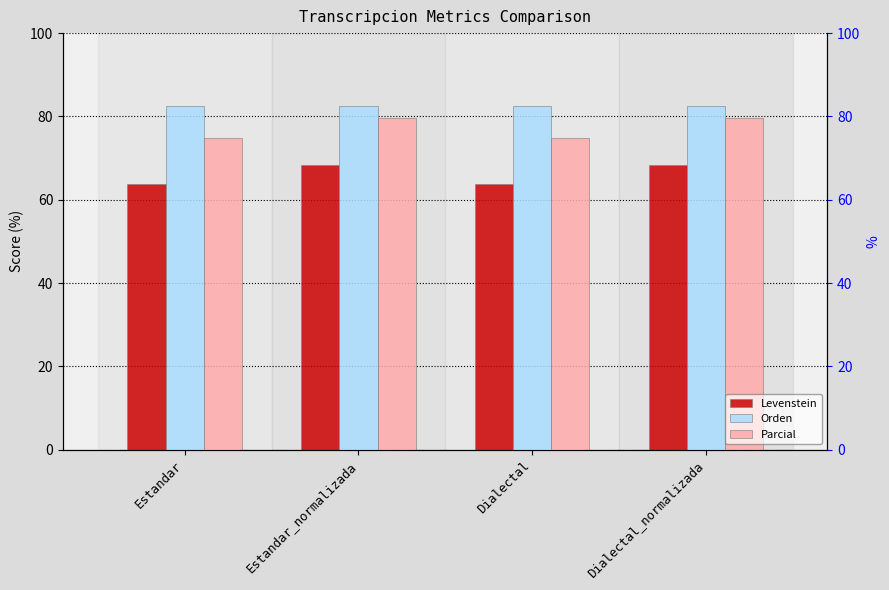

What is the maximum value shown in the chart?

82.6